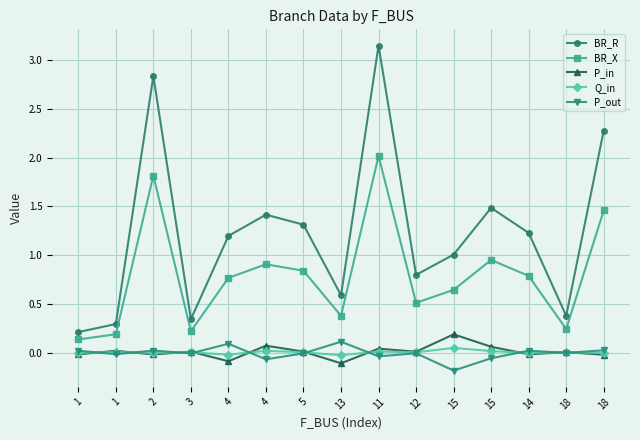

How many lines are shown in the chart?

5